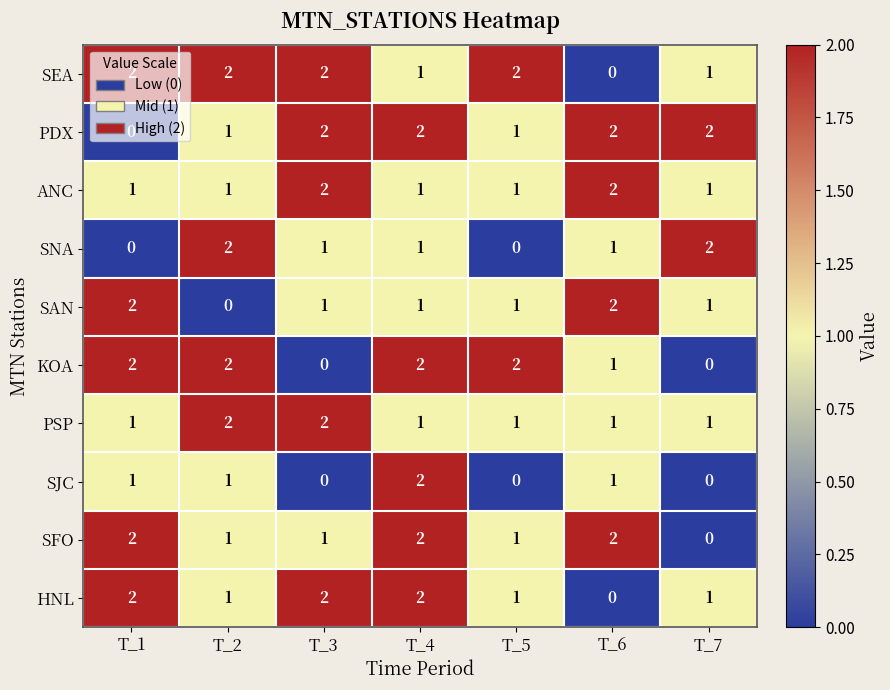

True or false: PDX has a value of 2 at T_4.

True